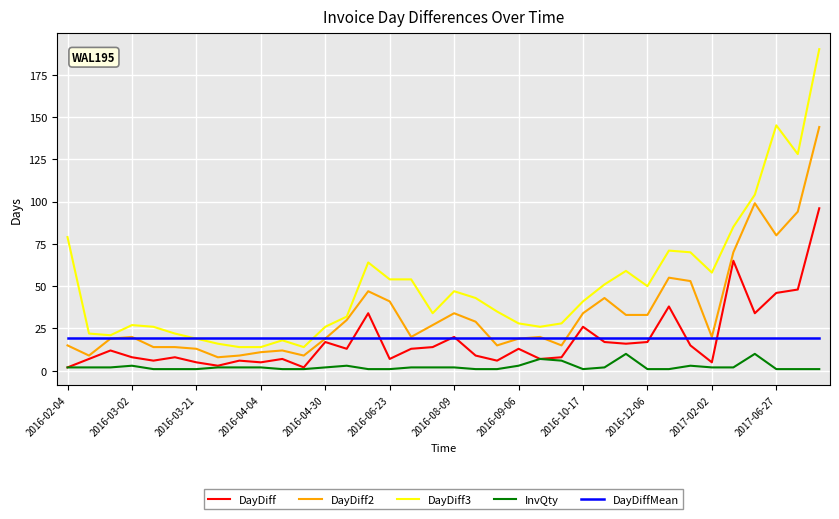

Which series has the widest spread of values?

DayDiff3